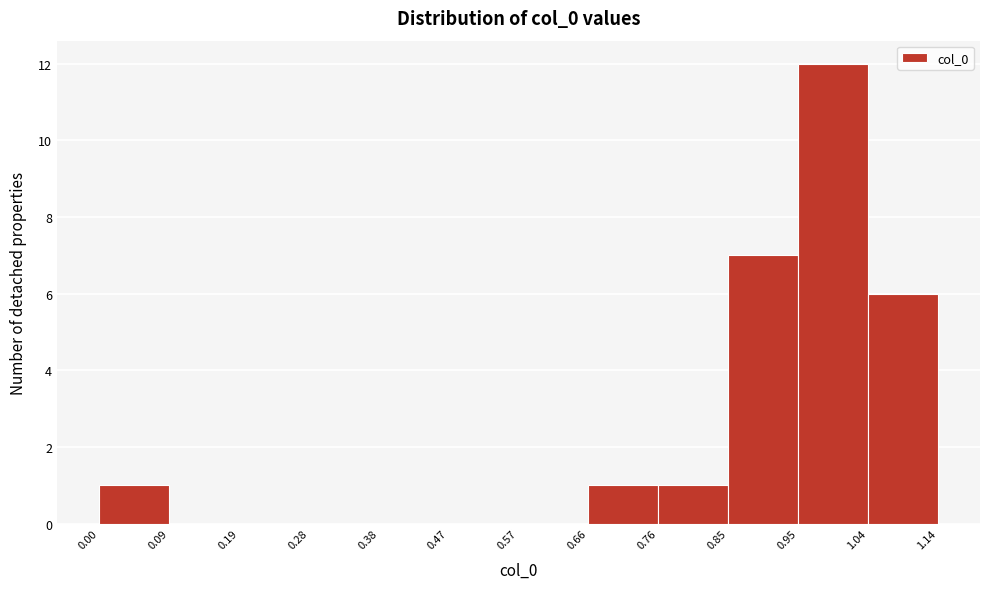

Over which range of the x-axis is the bar tallest?

0.95 to 1.04